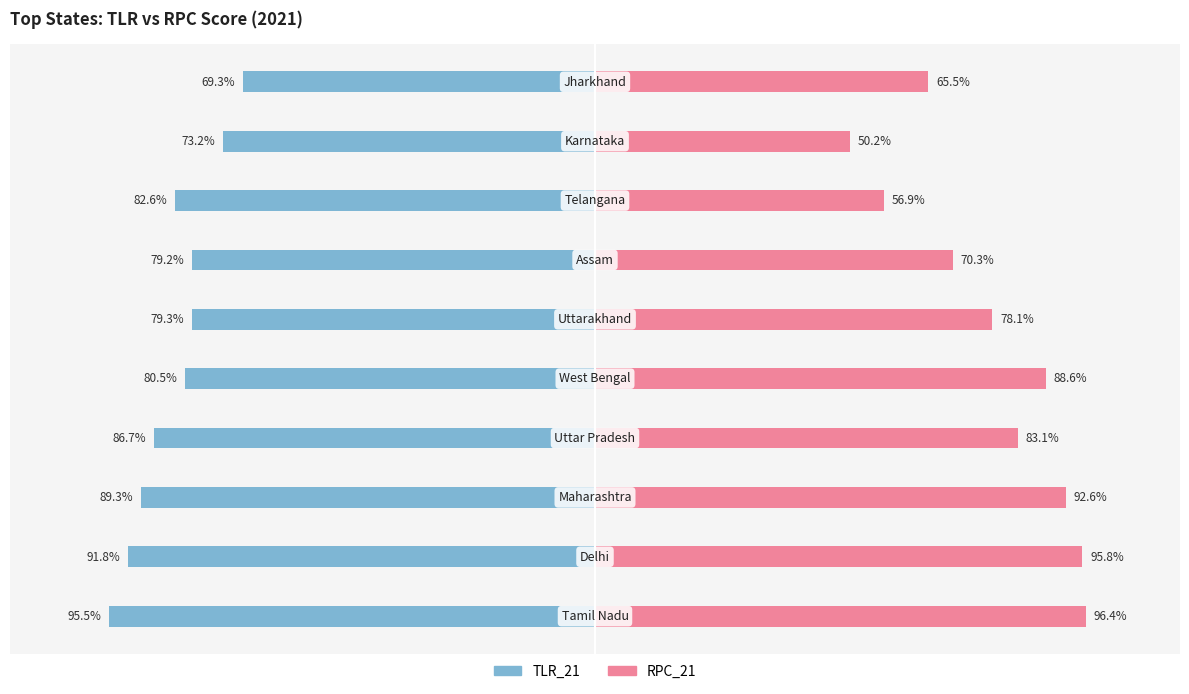

True or false: RPC_21 has a value of 27.1 at −50.

False